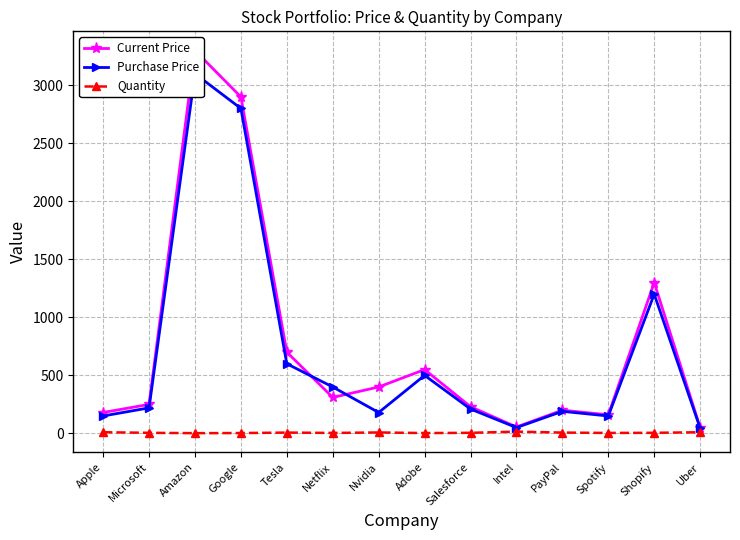

What is the sum of all Purchase Price values?

9795